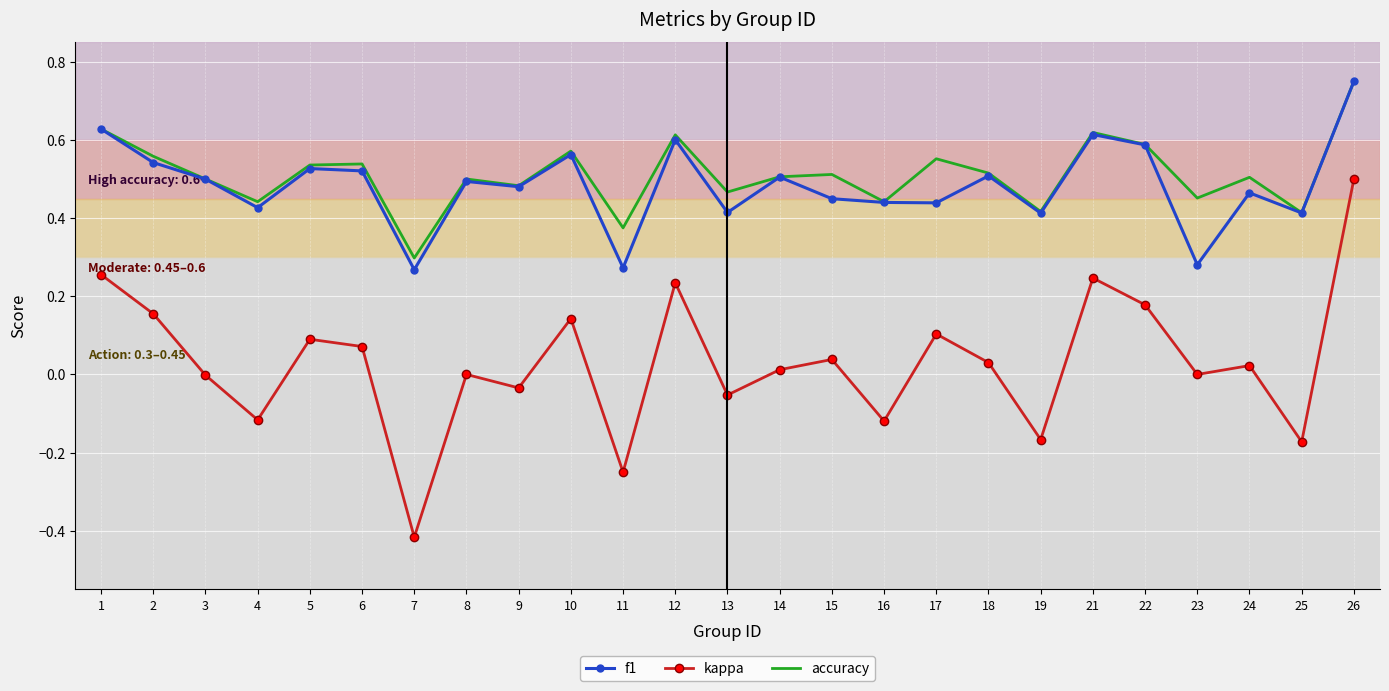

True or false: accuracy and kappa intersect in this chart.

False